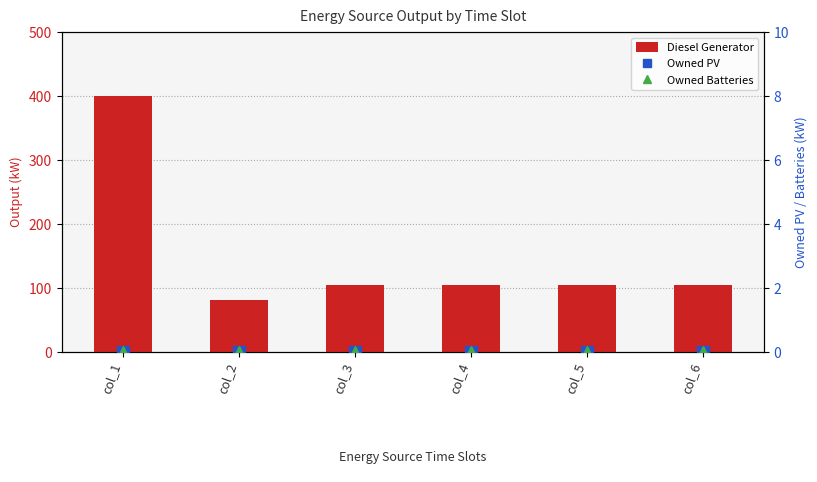

At col_5, list the series in order from largest to smallest.

Diesel Generator, Owned PV, Owned Batteries